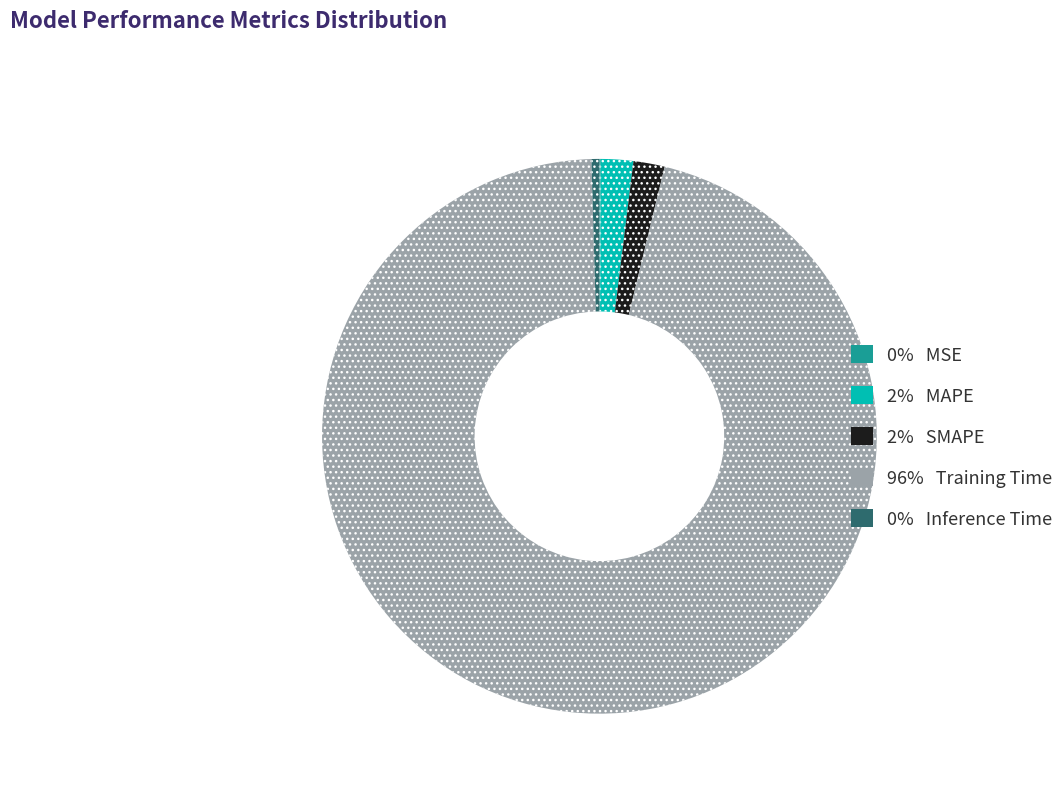

Does any single category account for the majority?

Yes